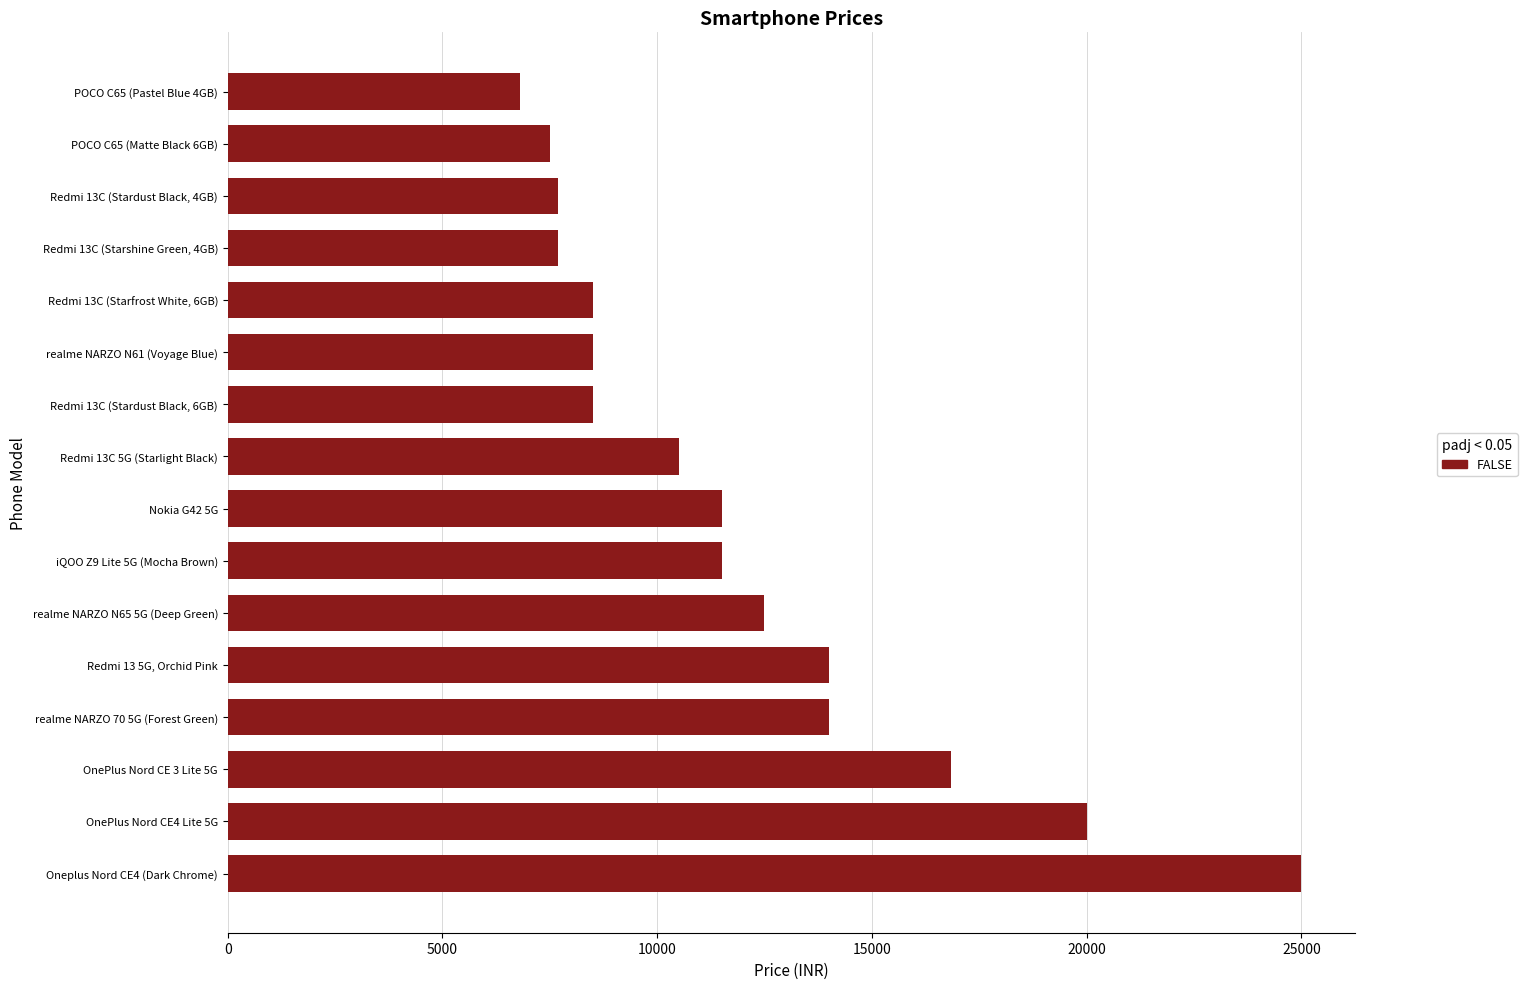

What is the maximum value shown in the chart?

24999